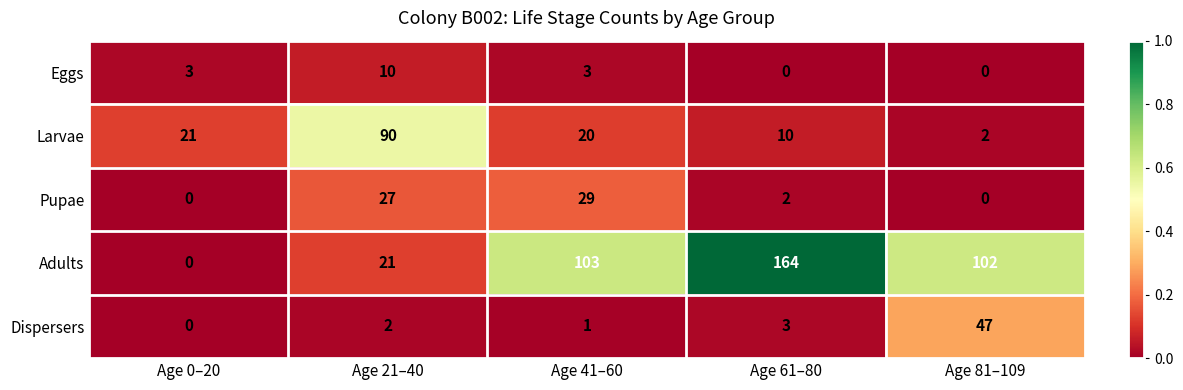

At which label is Dispersers closest to 23?

Age 61–80